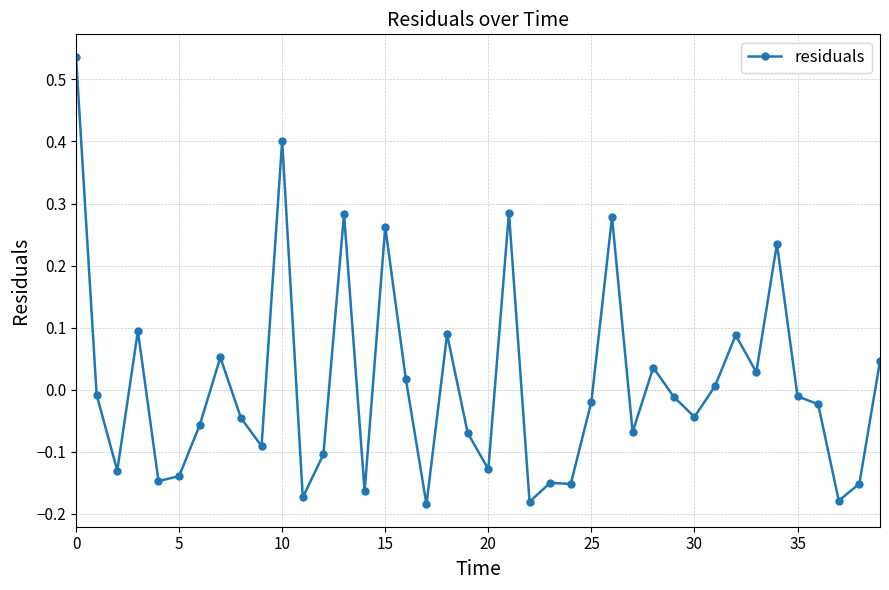

True or false: there are more than 2 points higher than both neighbors.

True